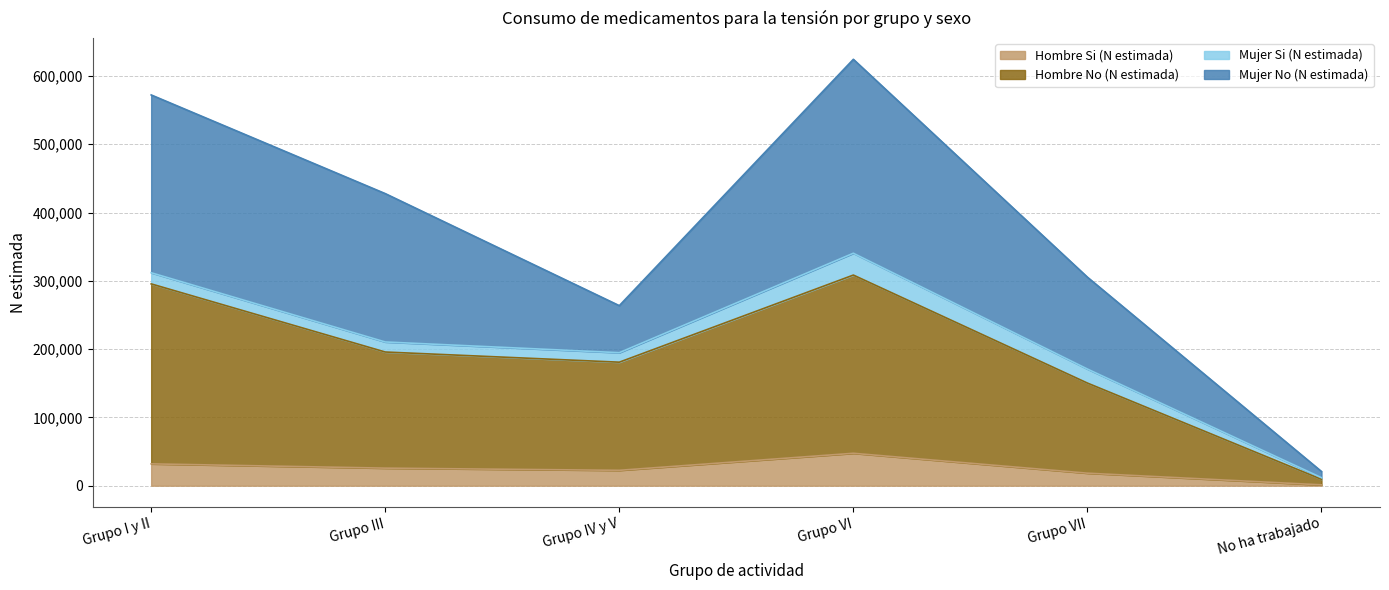

The Hombre No (N estimada) series shows 87115 at Grupo VII. True or false?

False